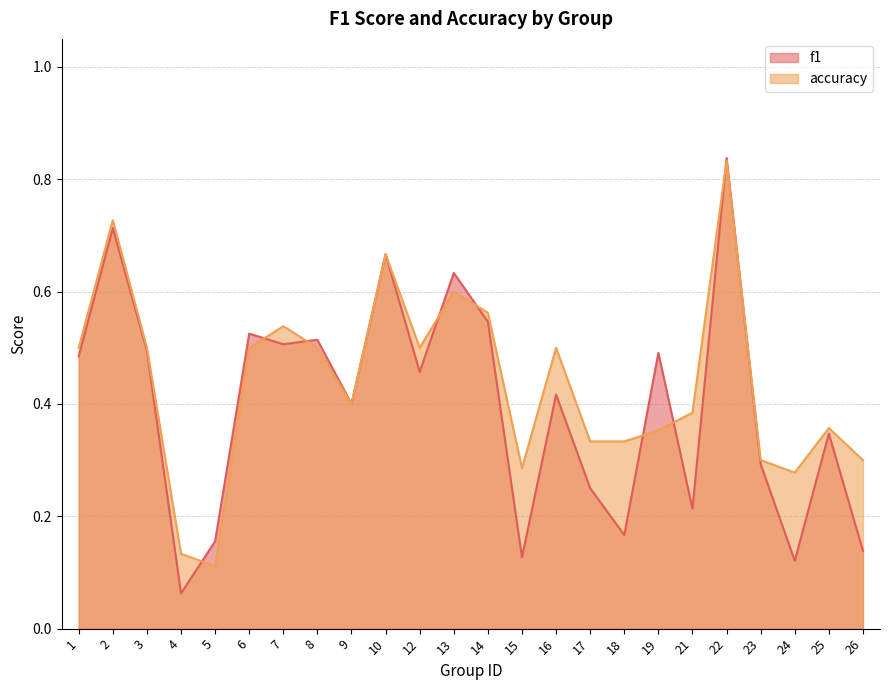

What is the average value of the accuracy series?

0.4